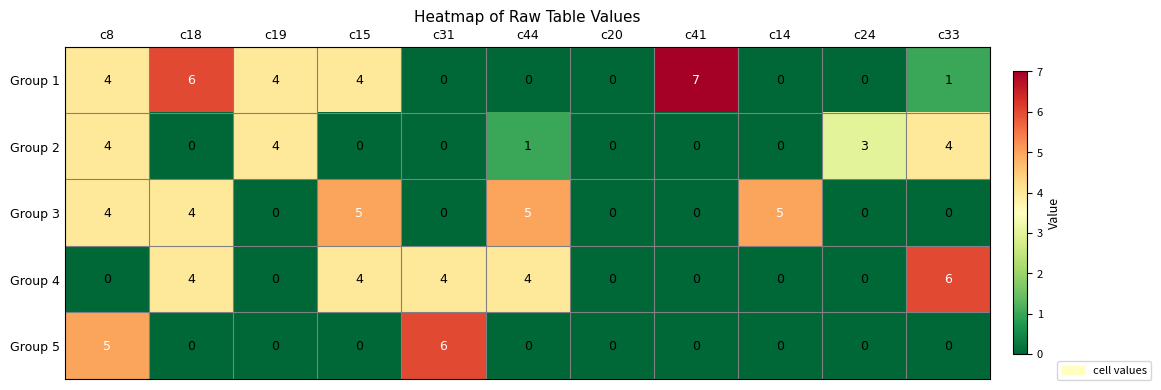

What is the spread (max minus min) of values at c24?

3